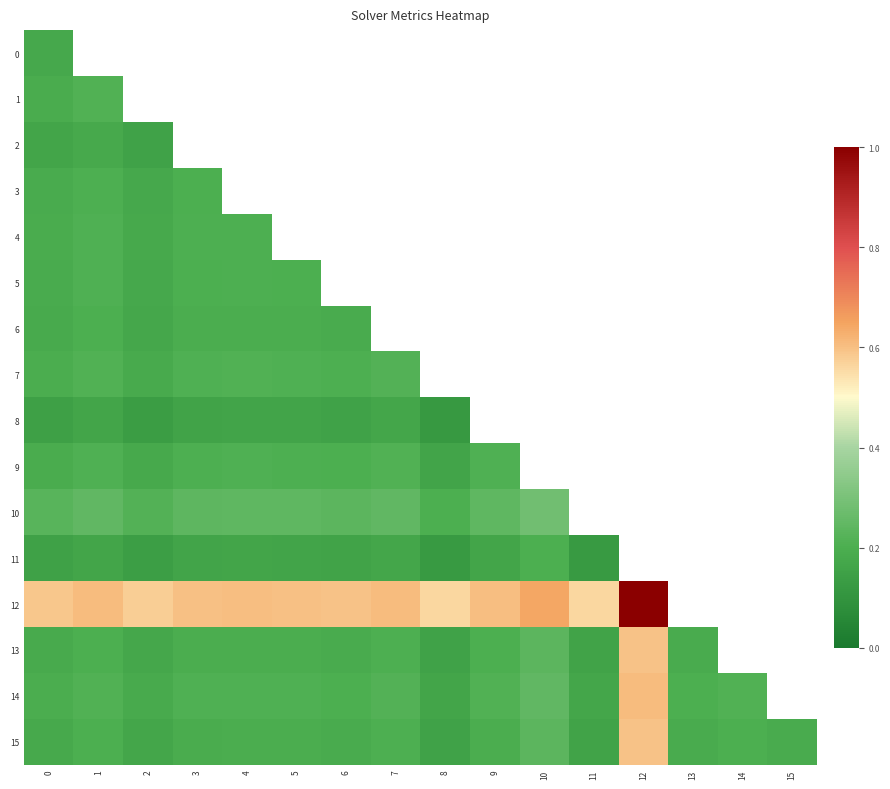

Between 9 and 12, which series saw the biggest shift?

12